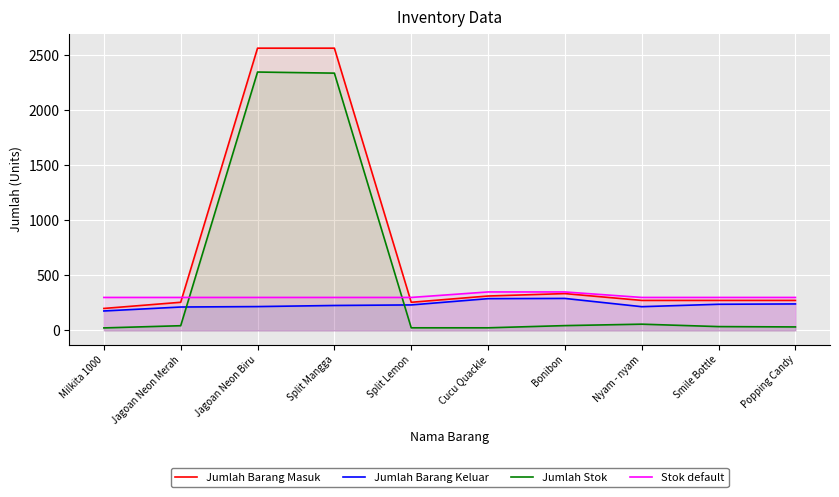

What is the difference between the maximum and second lowest values in the Stok default series?

50